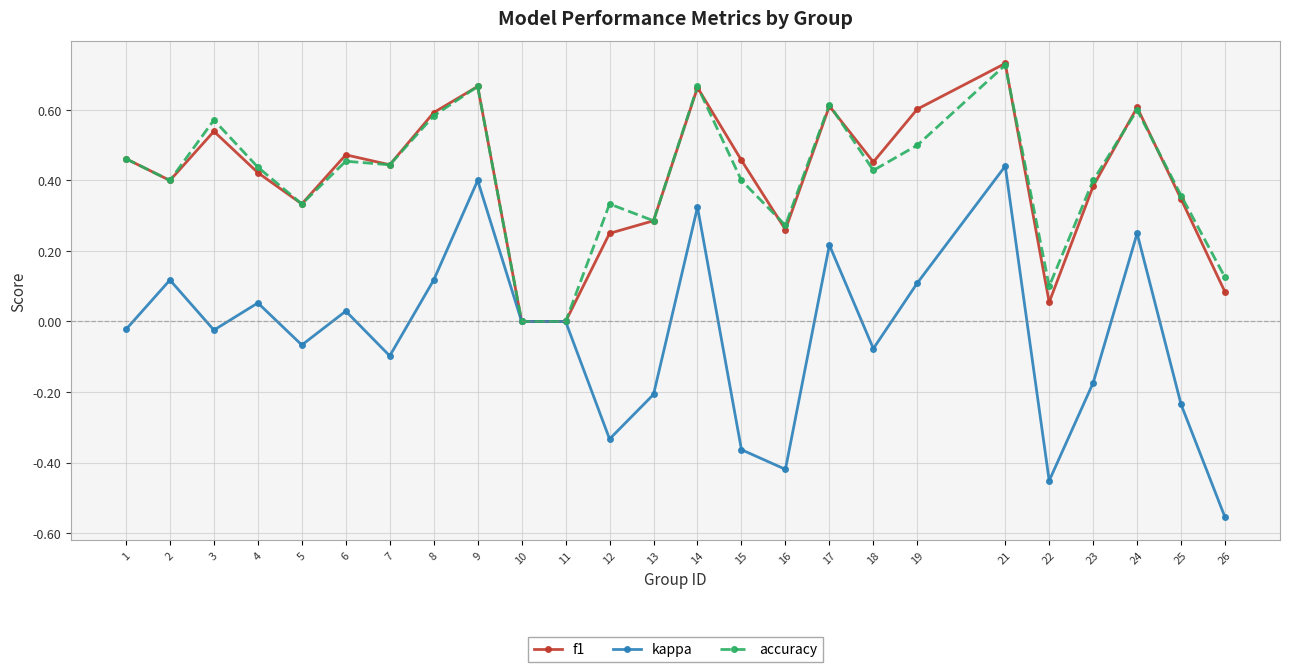

What is the sum of all f1 values?

10.1